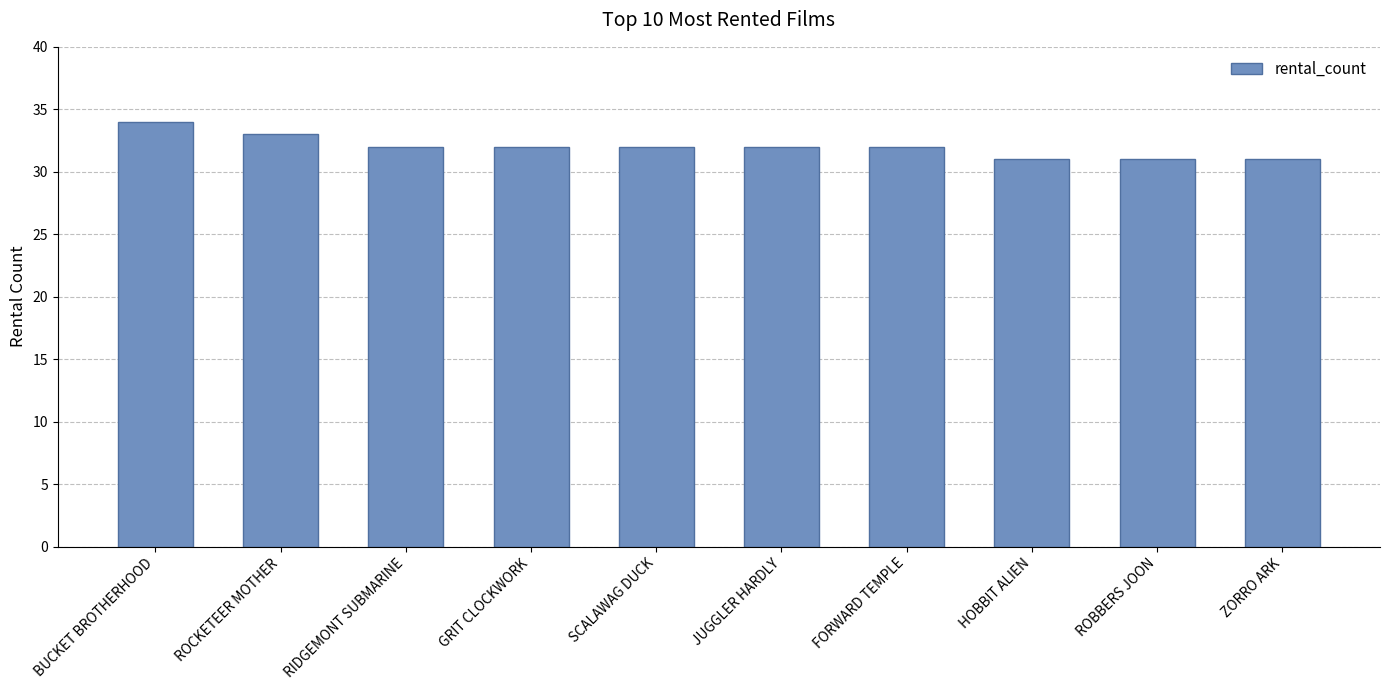

What is the value of the 3rd bar from the left?

32